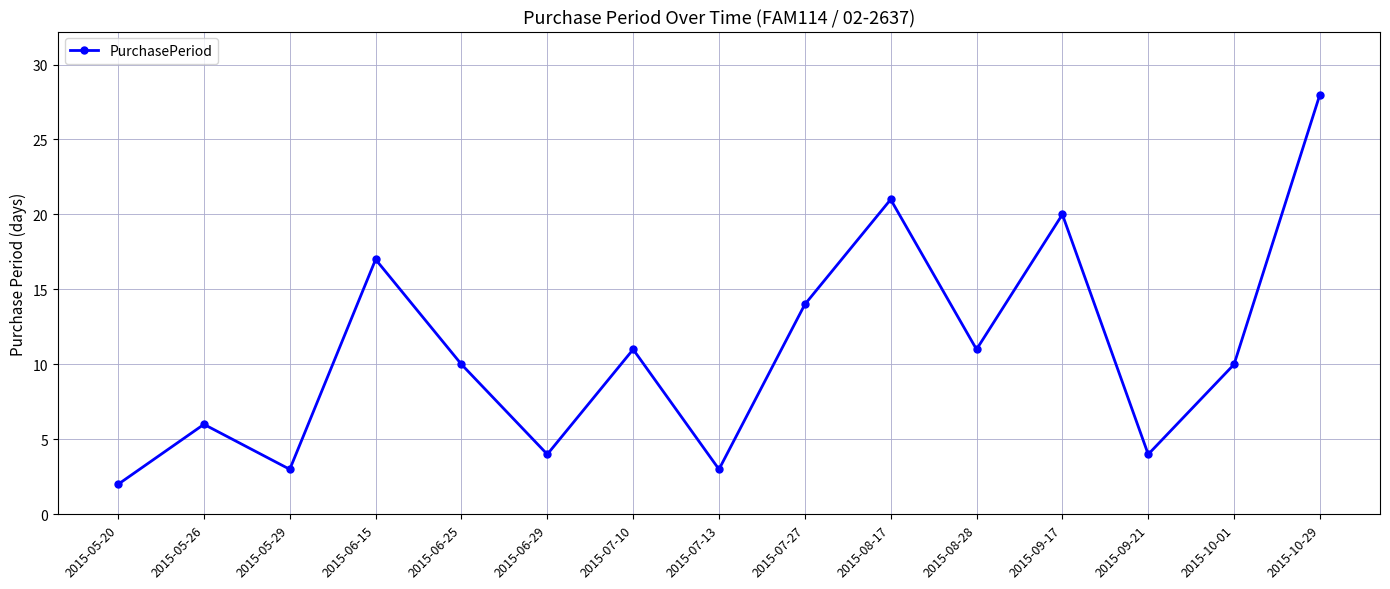

Does the chart have visible grid lines?

Yes